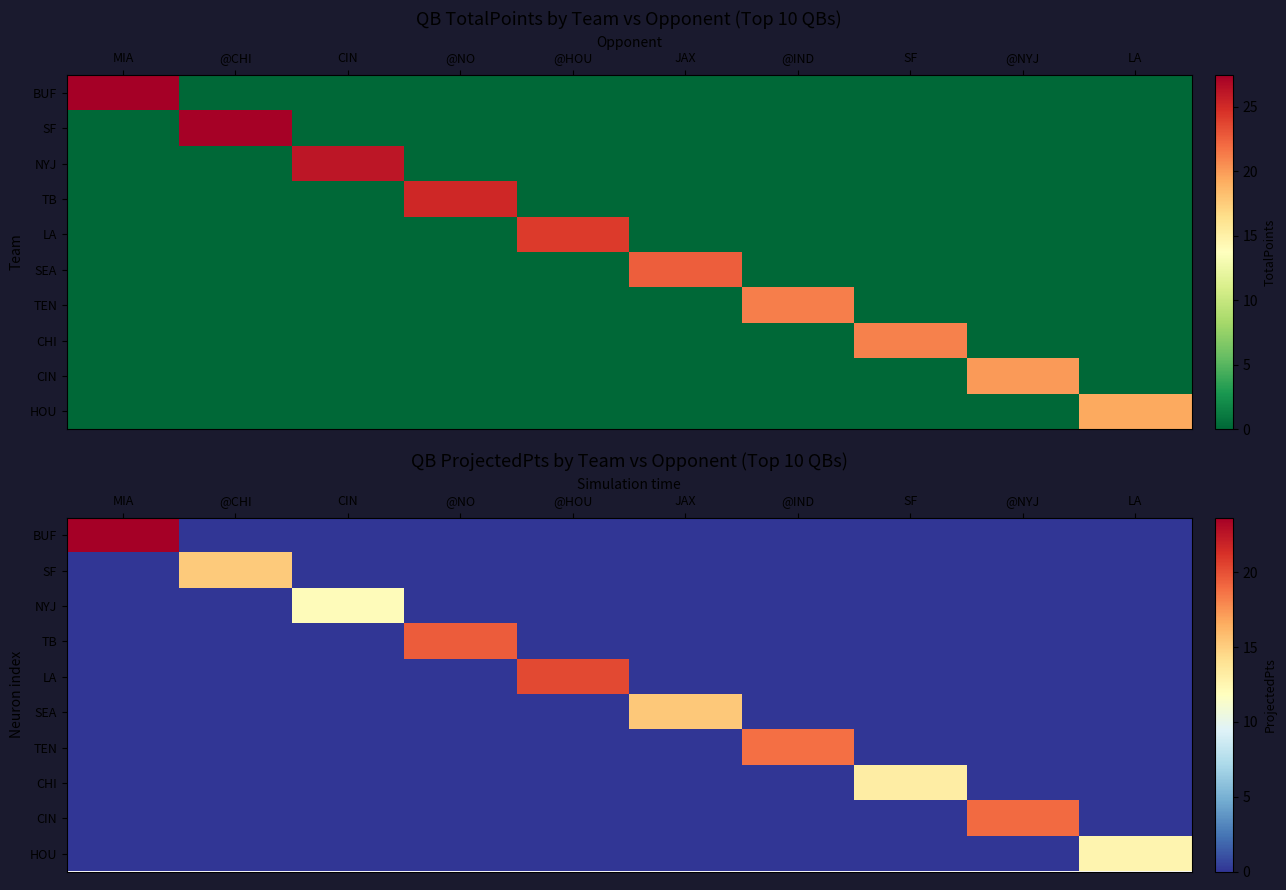

How many distinct data groups are displayed?

10